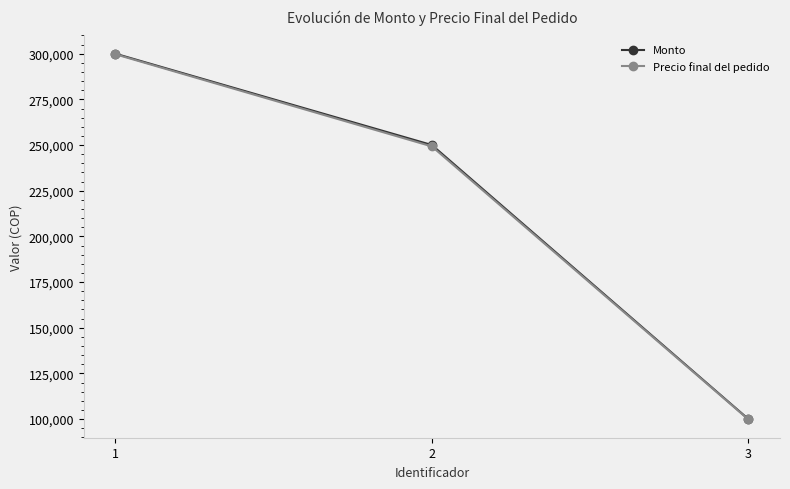

Which category has the highest value in the Monto series?

1